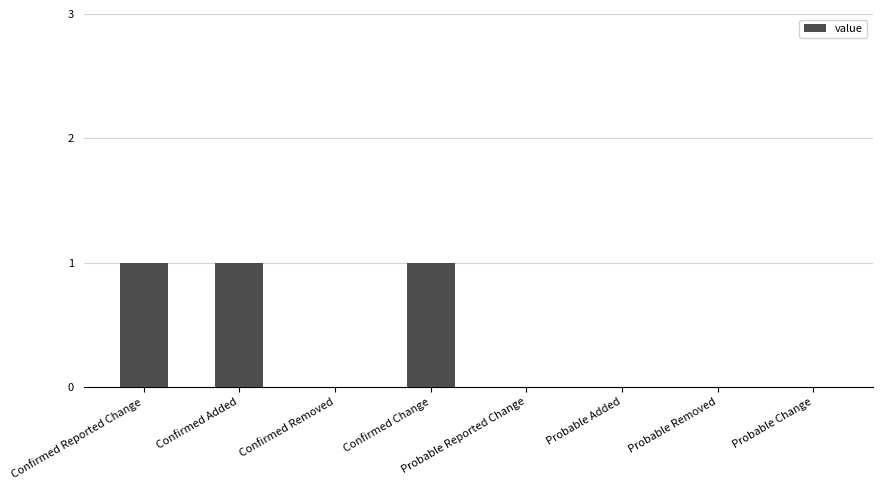

Reading left to right, transcribe all the data shown in this chart.

Confirmed Reported Change=1	Confirmed Added=1	Confirmed Removed=0	Confirmed Change=1	Probable Reported Change=0	Probable Added=0	Probable Removed=0	Probable Change=0